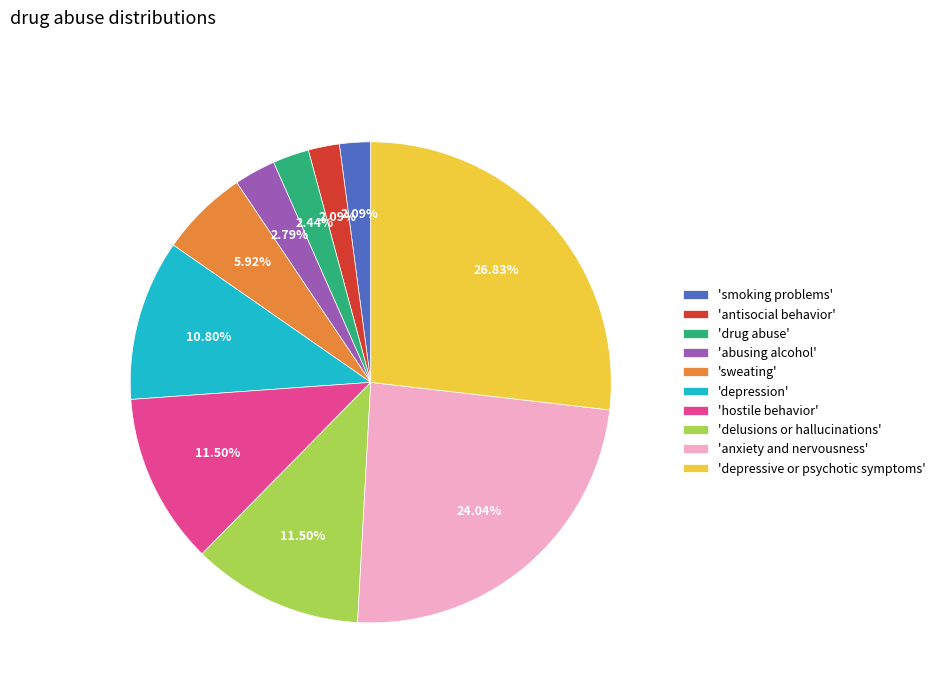

Is the sum of 'depression' and 'delusions or hallucinations' greater than half?

No